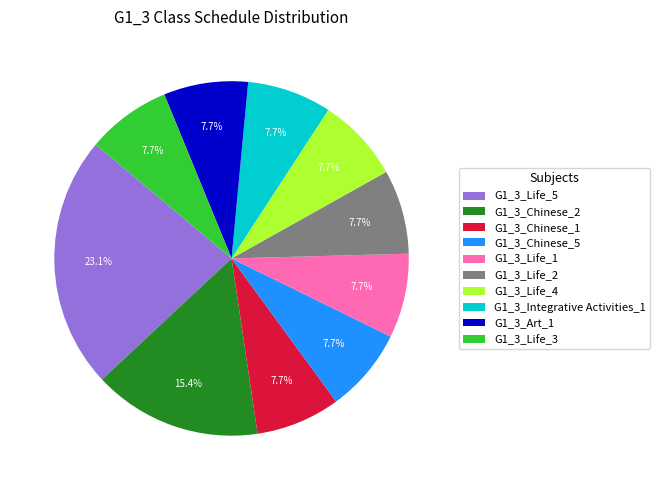

Is there any slice that represents more than half of the pie?

No